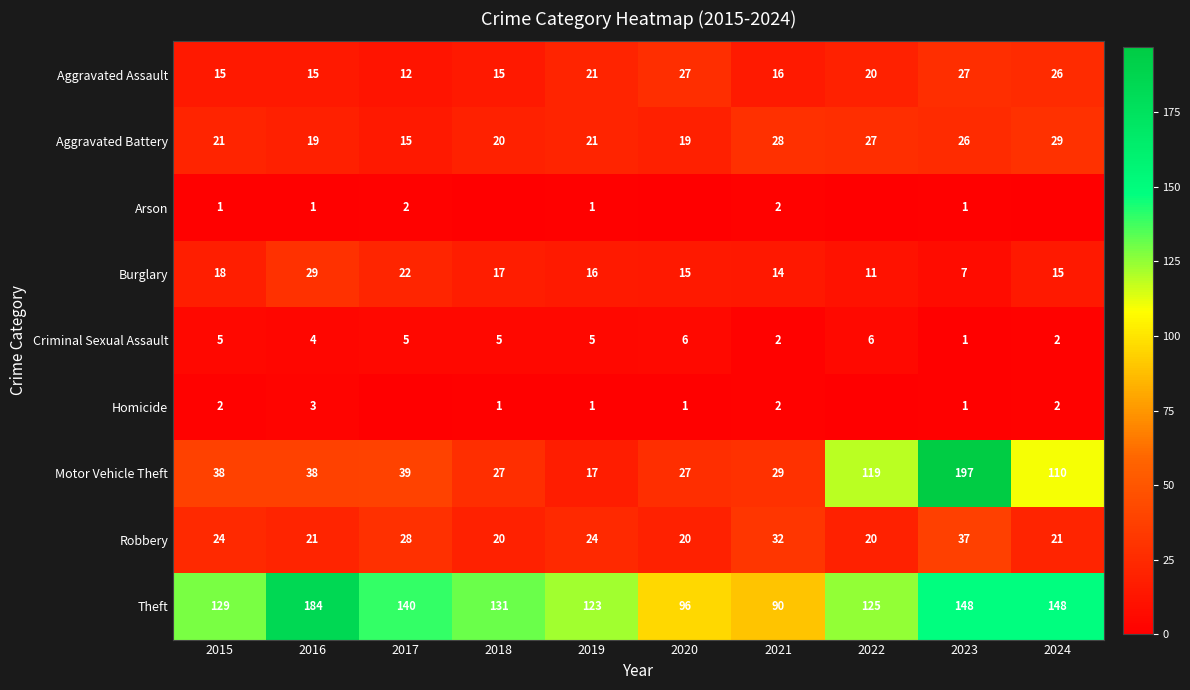

Rank the series by their maximum value, from highest to lowest.

Motor Vehicle Theft, Theft, Robbery, Aggravated Battery, Burglary, Aggravated Assault, Criminal Sexual Assault, Homicide, Arson